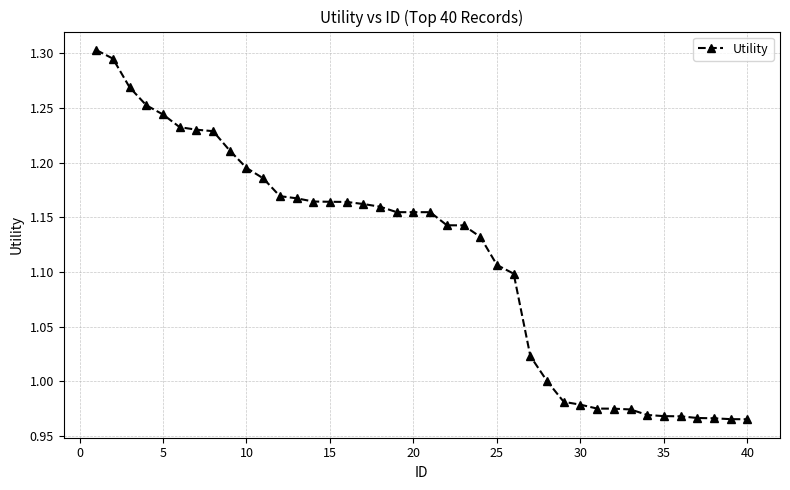

What is the sum of all values?

44.6